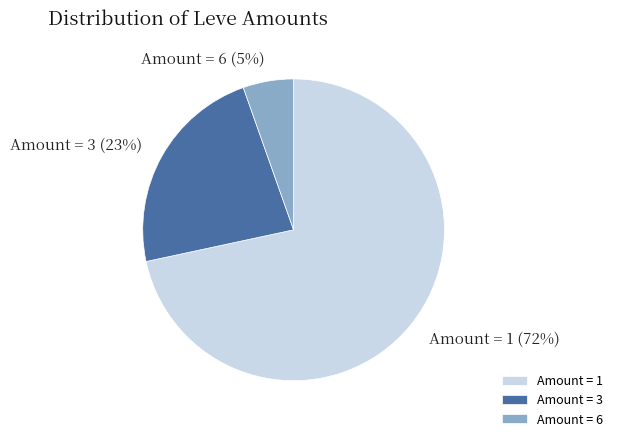

Combined, do Amount = 6 and Amount = 1 account for over 50%?

Yes